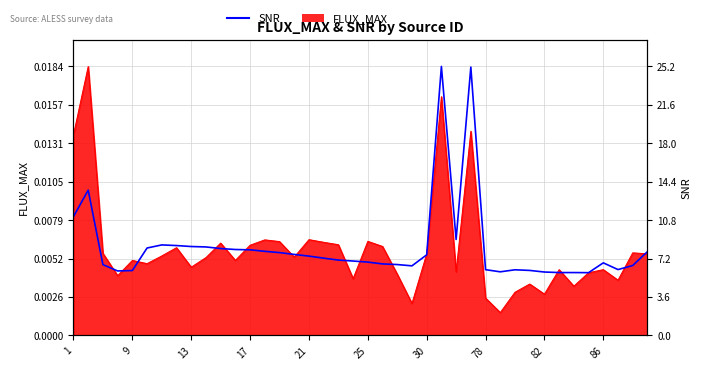

How many lines are shown in the chart?

1